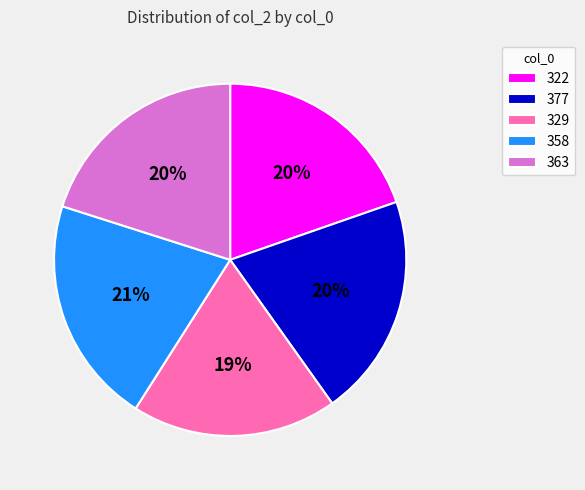

Is there a majority slice in this chart?

No